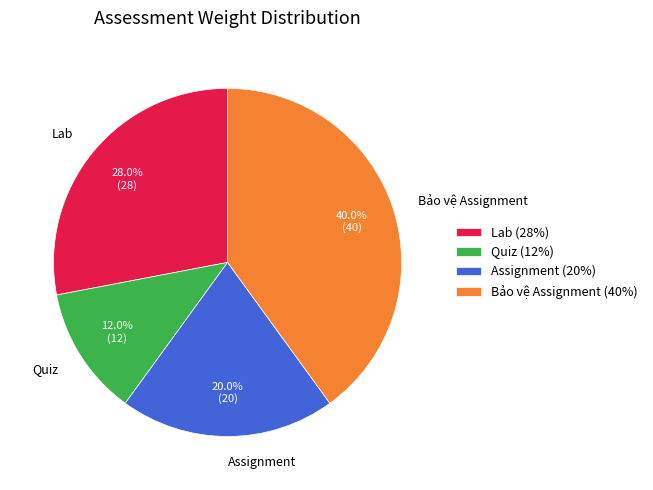

What percentage is the Assignment slice, to the nearest percent?

20%